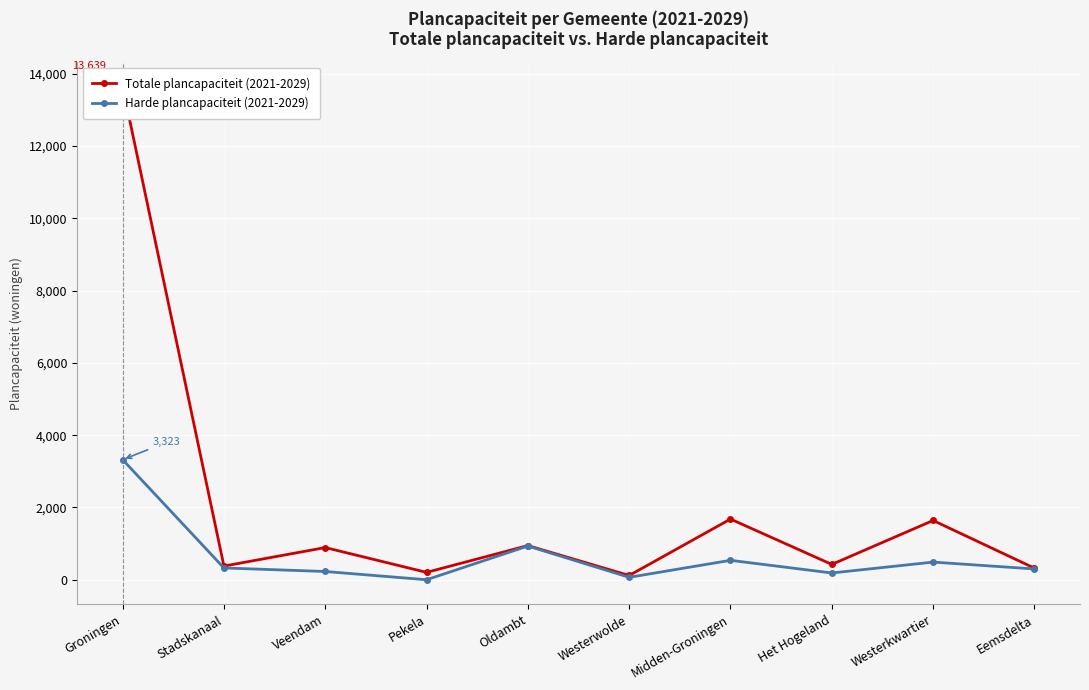

Rank the series by their average value, from highest to lowest.

Totale plancapaciteit (2021-2029), Harde plancapaciteit (2021-2029)